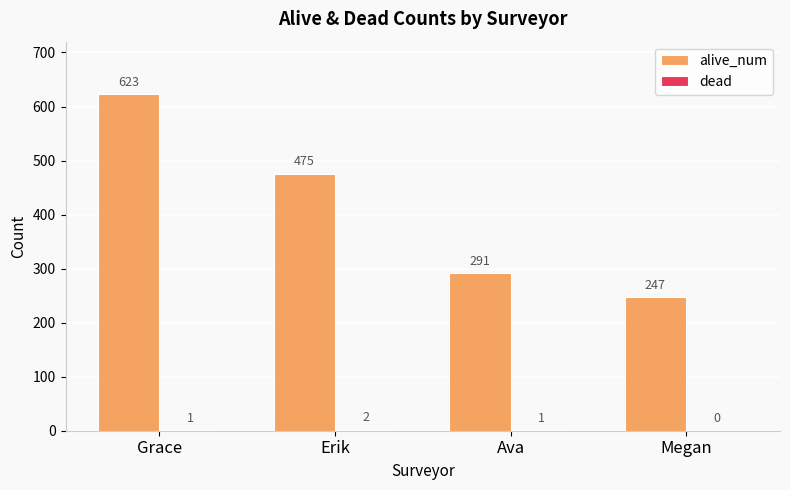

Which series has the largest total across all categories?

alive_num